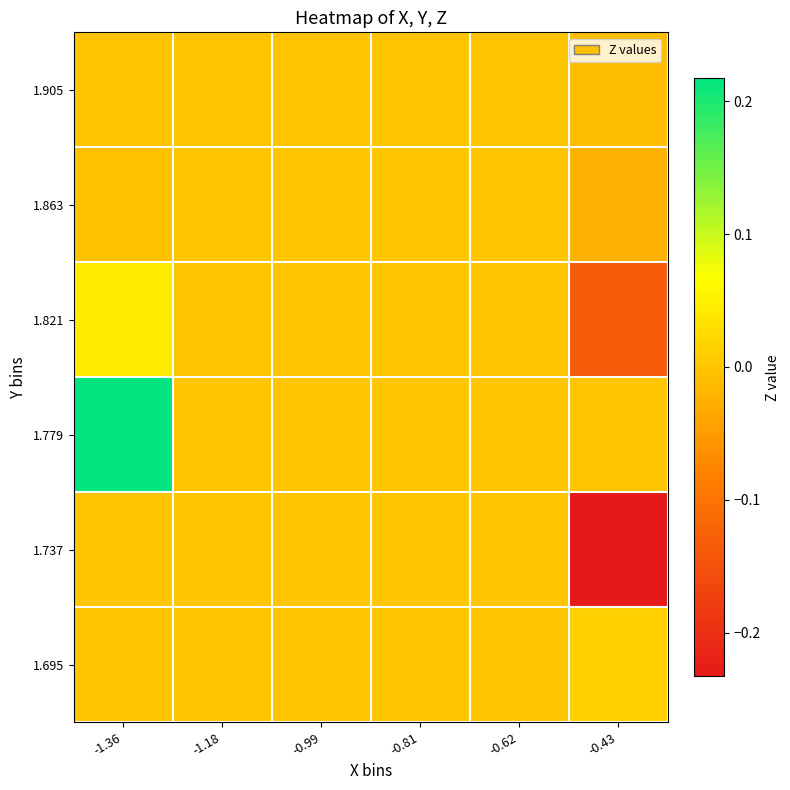

Which has a higher value, -1.18 or -0.43?

-0.43